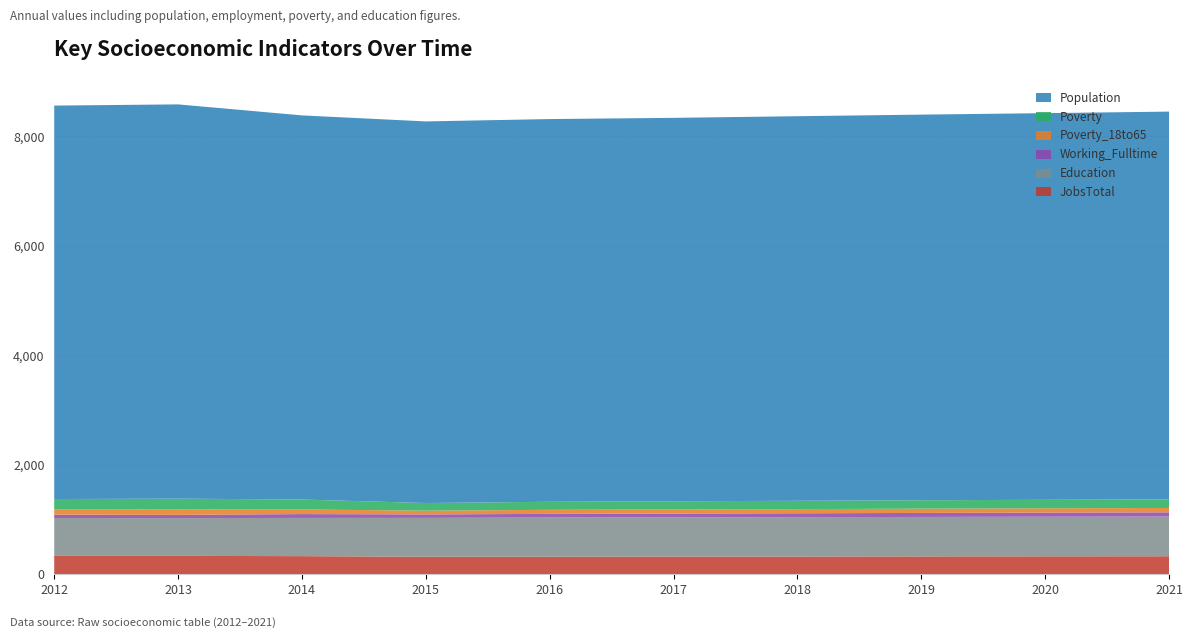

Reading left to right, transcribe all the data shown in this chart.

JobsTotal: 334	334	329	318	318	321	322	324	326	327
Education: 691	690	698	710	716	716	719	721	723	725
Working_Fulltime: 62	59	70	63	67	69	71	73	75	77
Poverty_18to65: 99	100	84	69	74	75	76	78	79	80
Poverty: 186	196	182	139	147	150	152	154	155	157
Population: 7184	7199	7014	6968	6988	7001	7022	7041	7060	7080